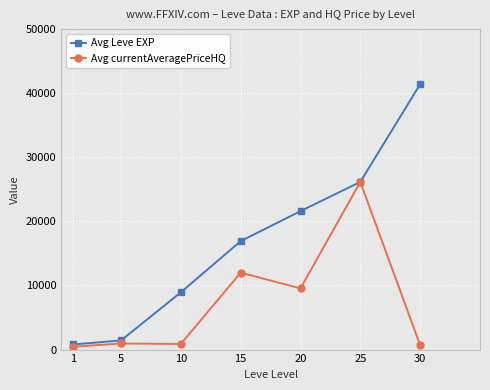

At which category is the sum across all series the highest?

25